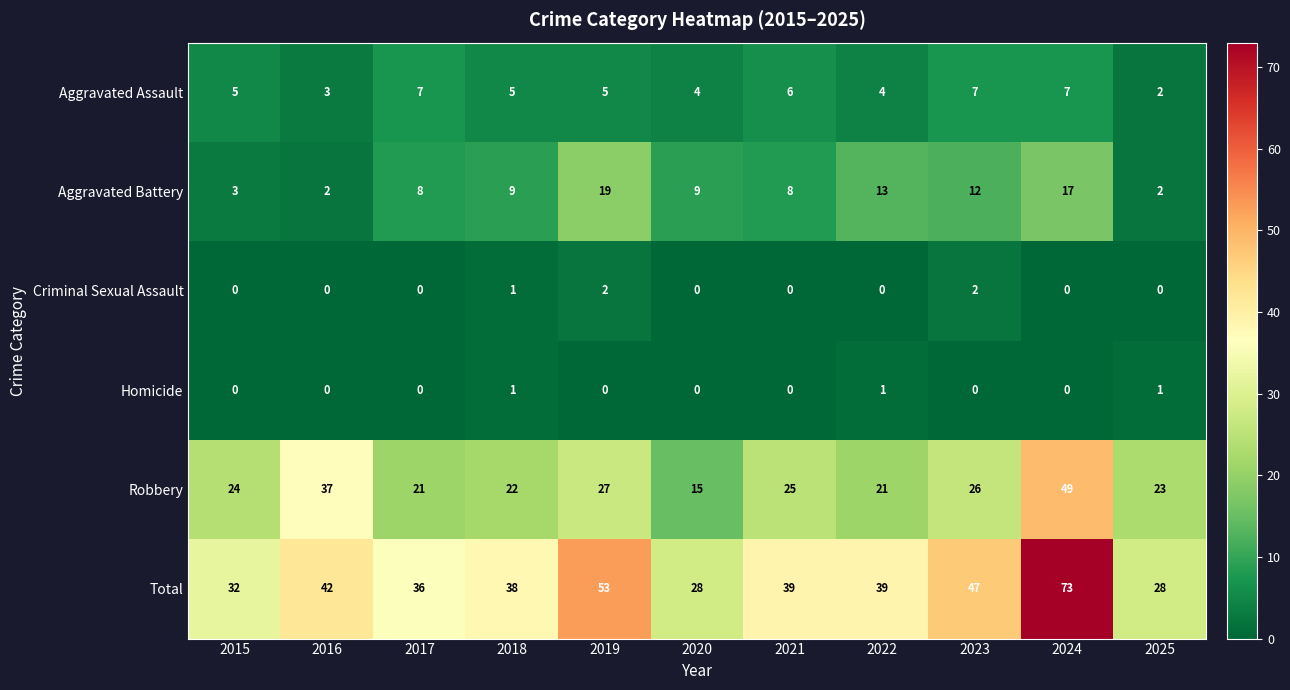

At which category does the chart reach its peak across all series?

2024